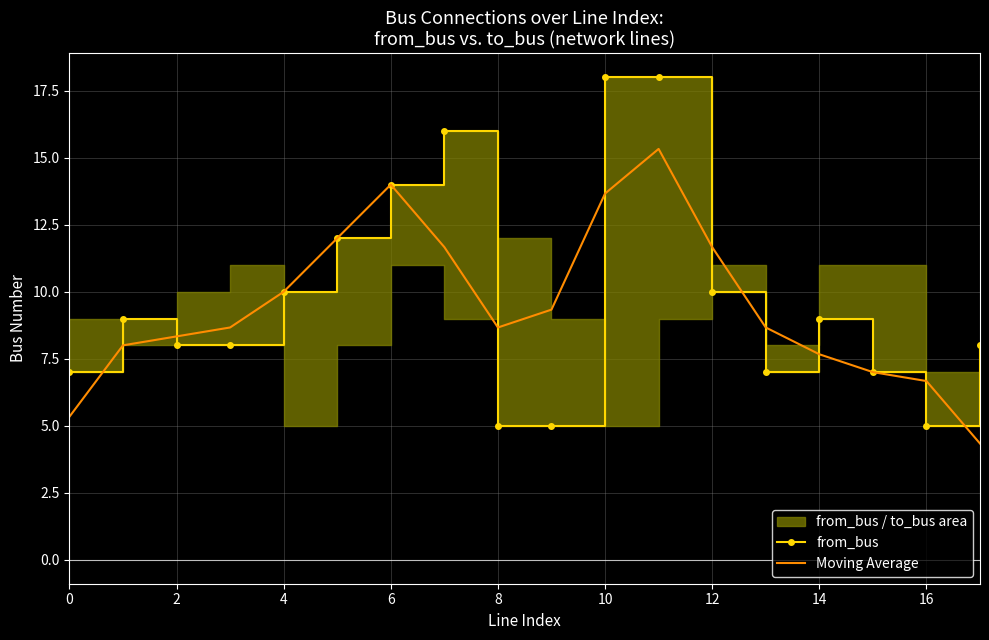

What is the highest value of the Moving Average series?

15.3